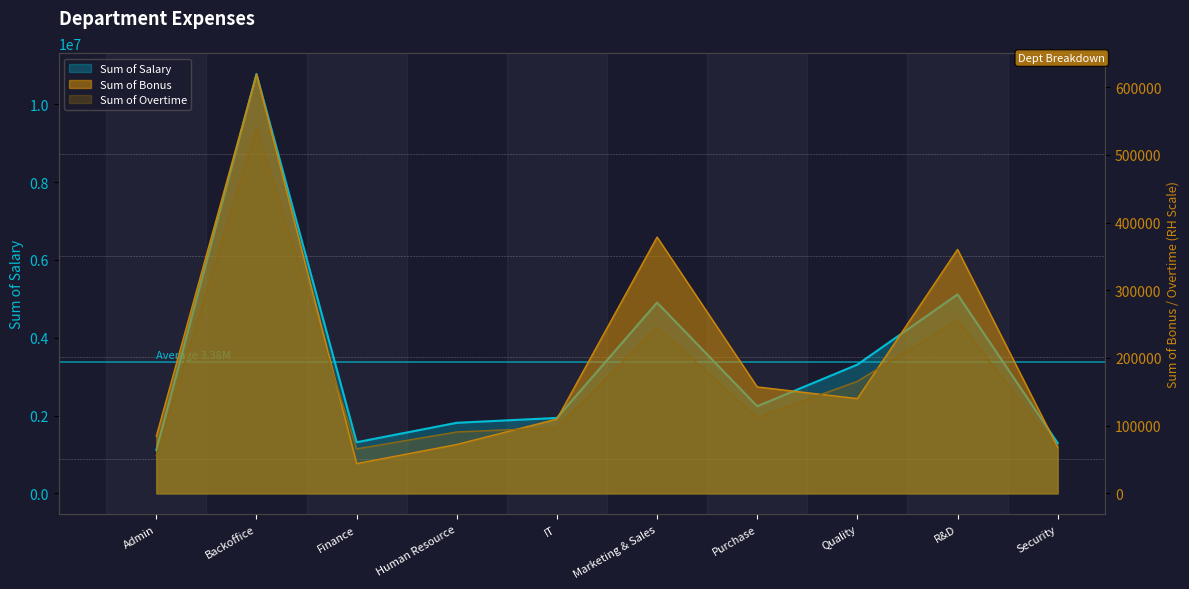

At which category does the chart reach its minimum across all series?

Finance